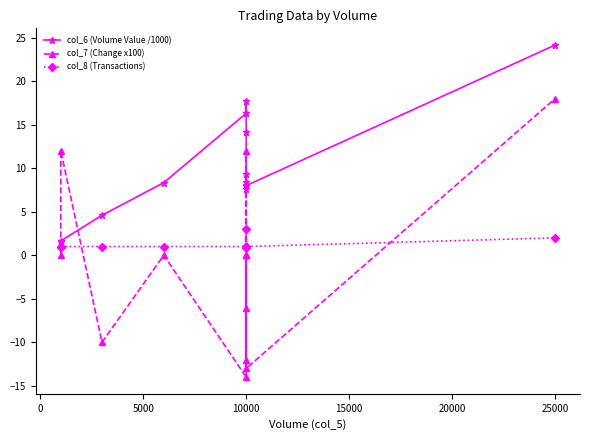

What is the highest value of the col_7 (Change x100) series?

18.0